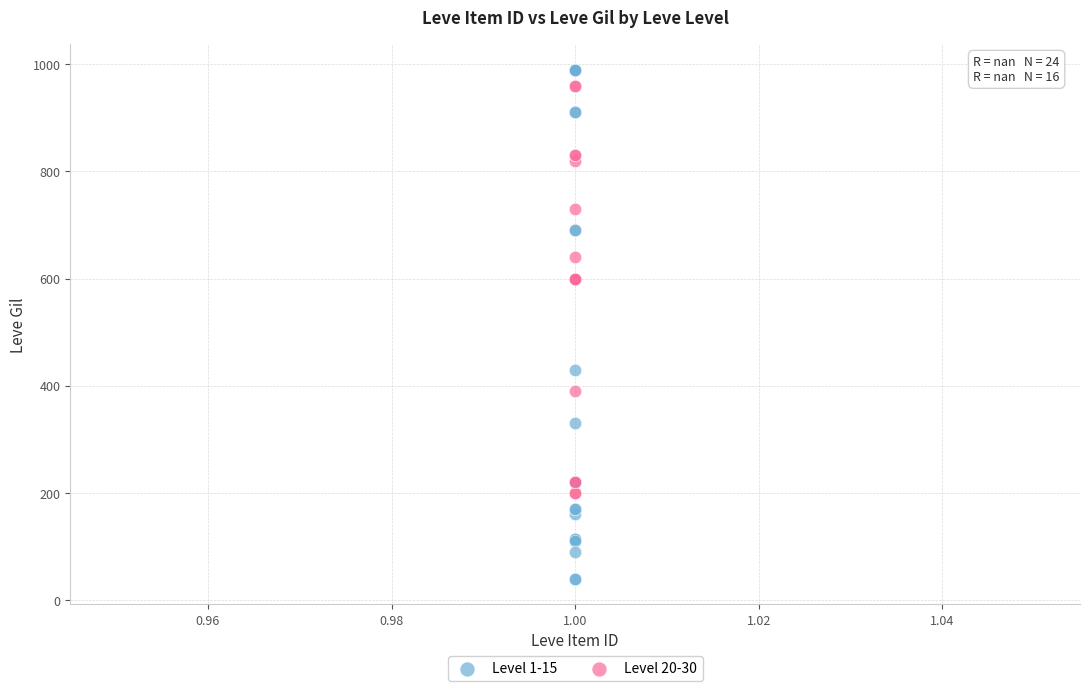

Which series reaches the minimum Y coordinate?

Level 1-15